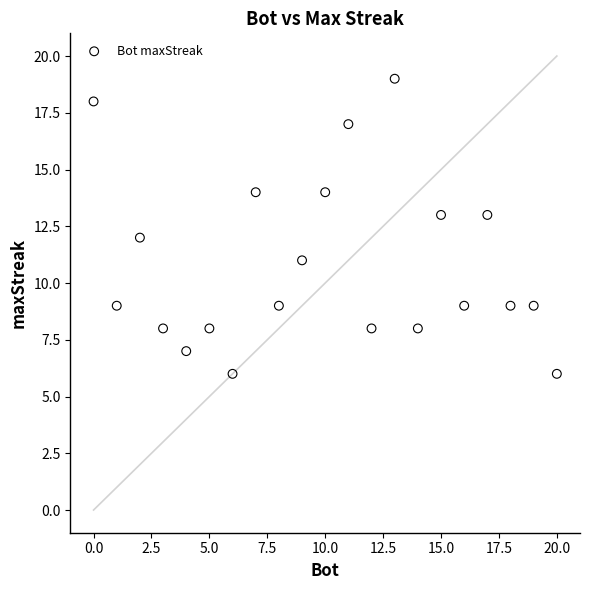

What is the range of X values (max minus min)?

20